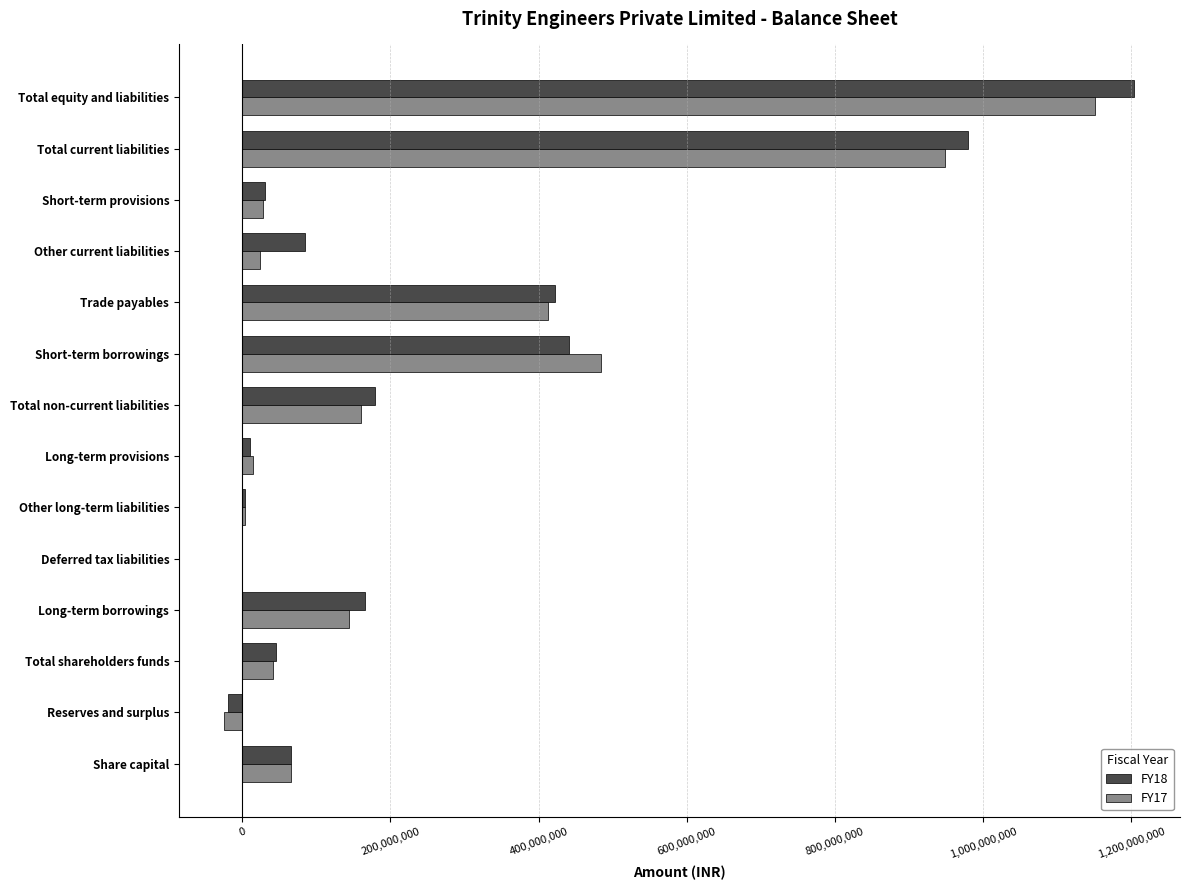

At which category is the sum across all series the highest?

Total equity and liabilities